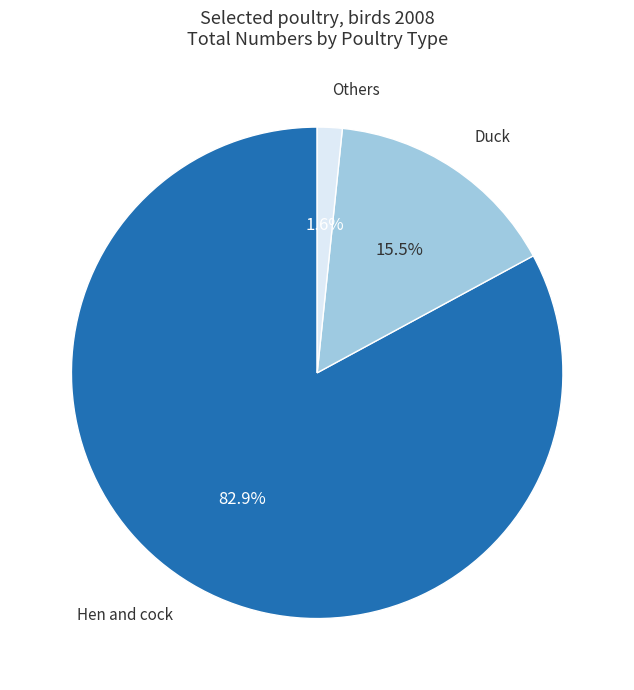

Which category has the biggest portion of the pie?

Hen and cock